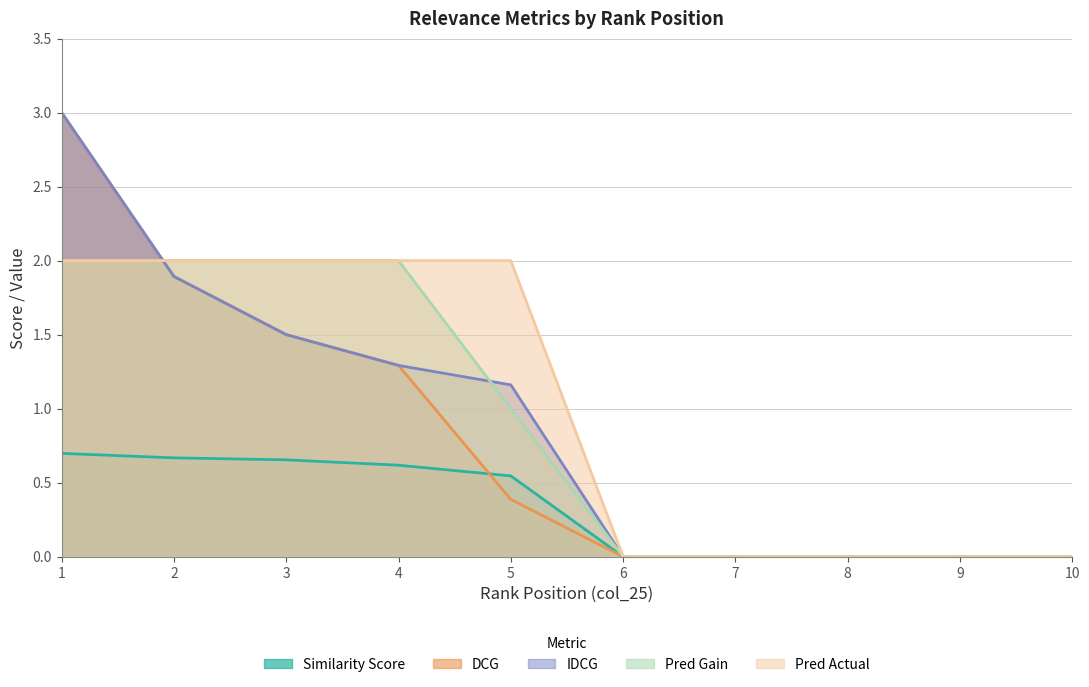

What is the average value of the DCG series?

0.8